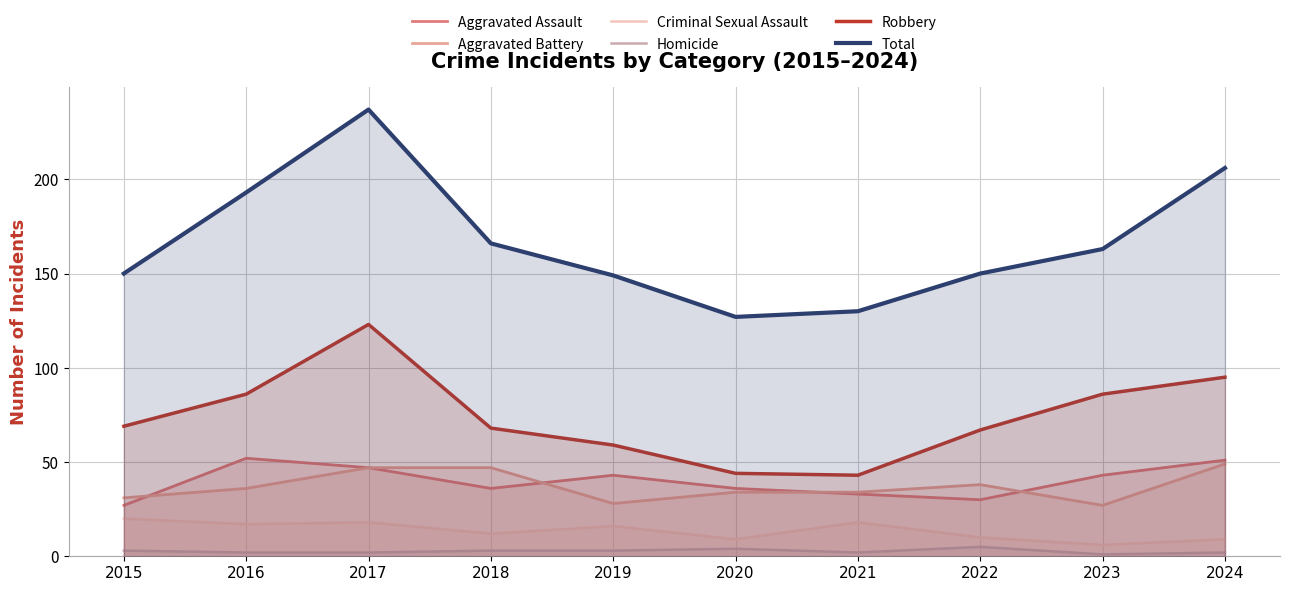

What is the total value across all series at 2017?

474